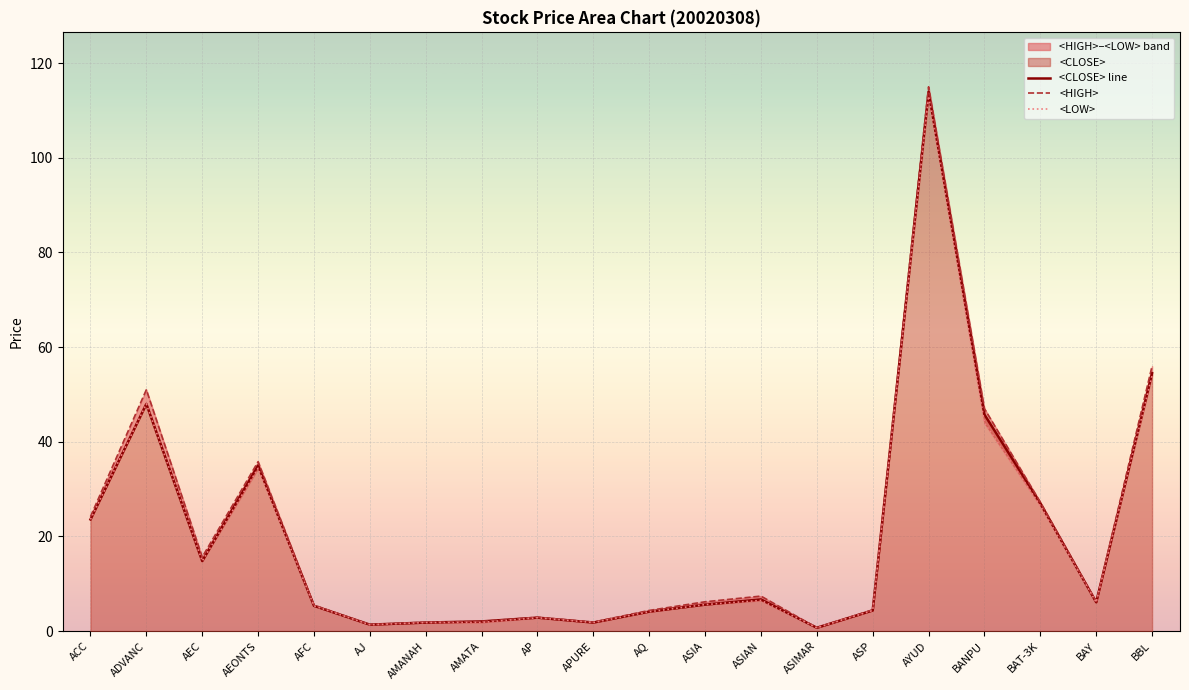

List the series in order of their peak value, highest first.

<HIGH>, <CLOSE> line, <LOW>